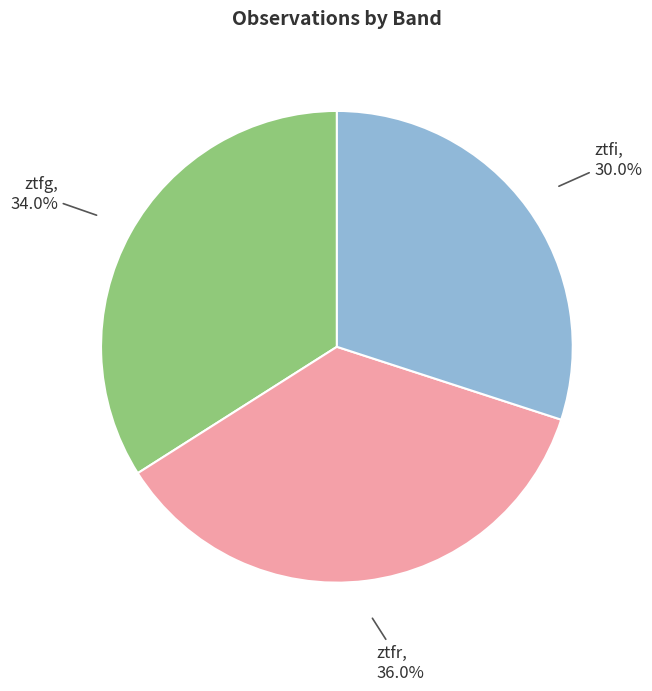

To the nearest percent, what percentage of the pie is ztfi?

30%